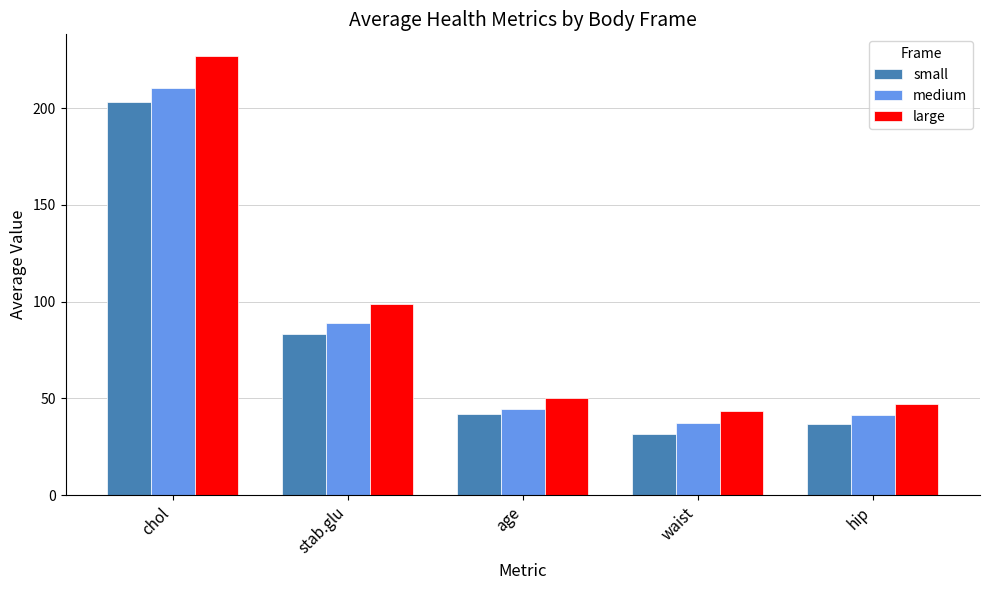

How many groups of bars are there?

5